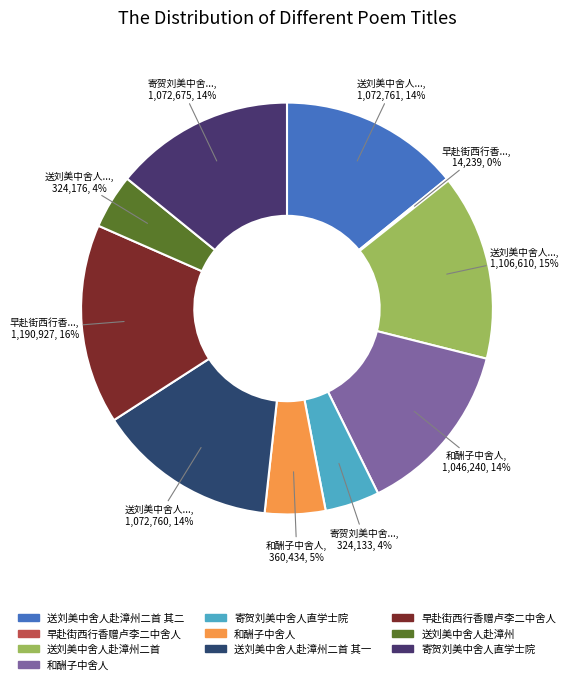

How many segments does this pie chart have?

10